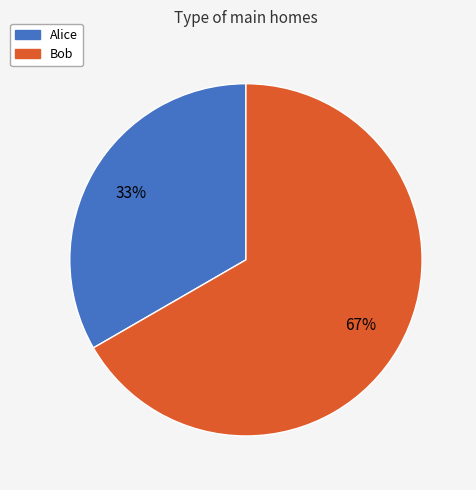

Is it true that Bob is 67% of the pie?

True